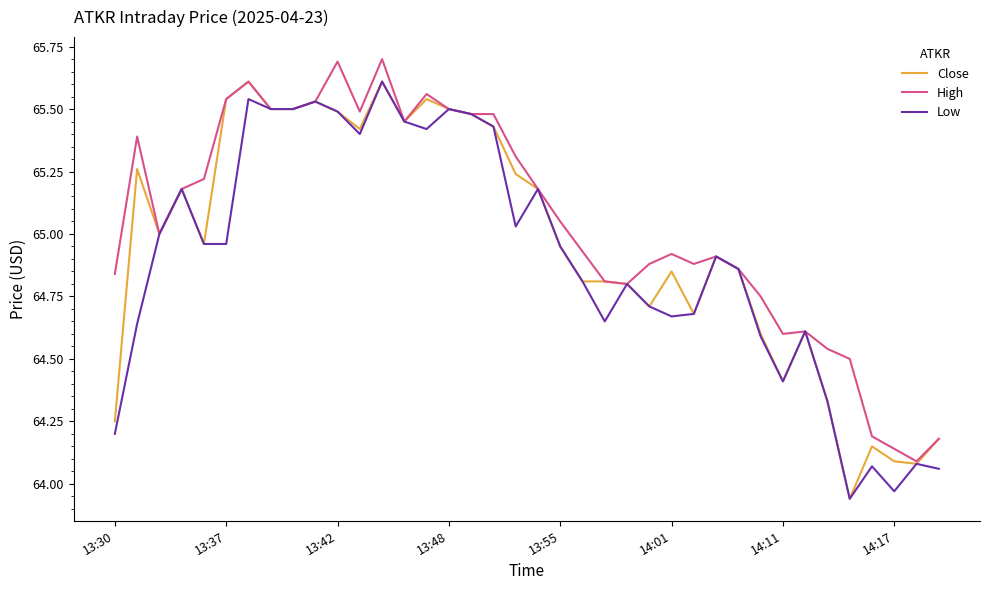

Which series has the largest total across all categories?

High